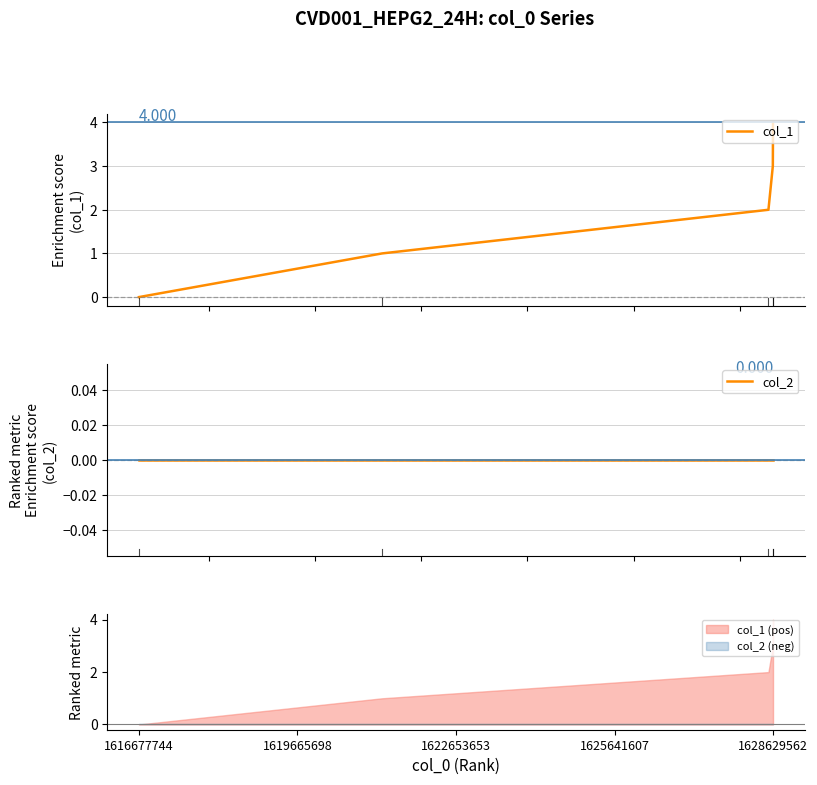

The value of col_1 at 1628629562 is 2. True or false?

False